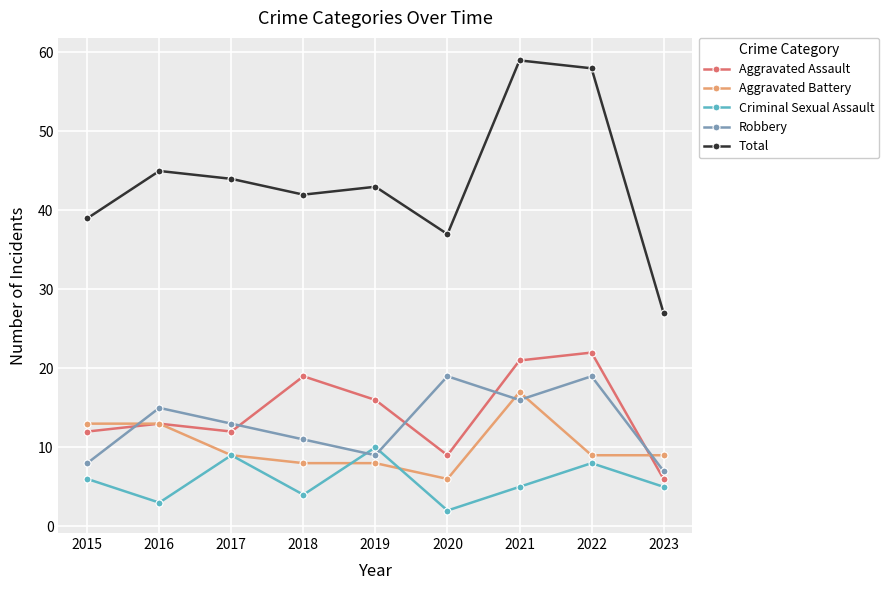

What is the maximum value for Robbery?

19